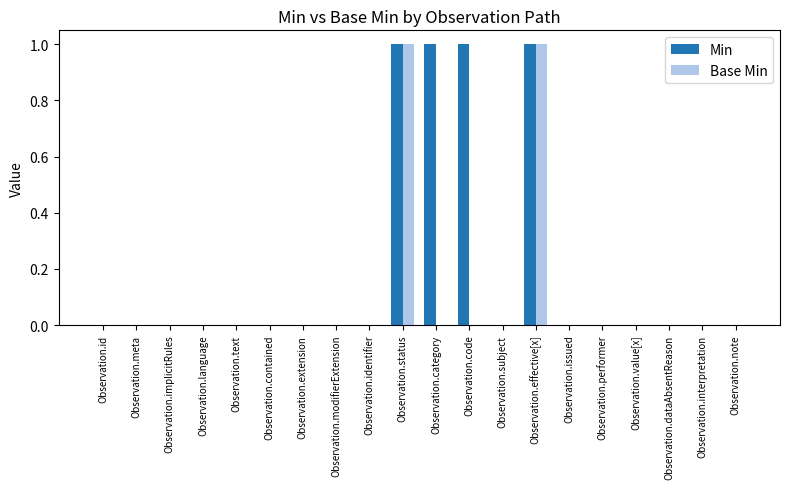

Is it true that Base Min equals -1 at Observation.note?

False